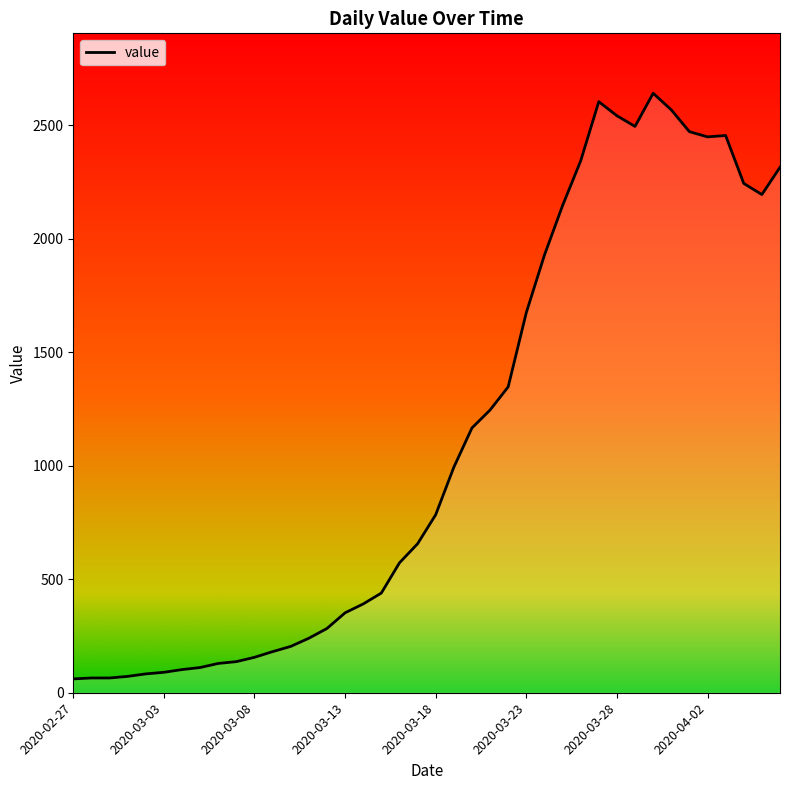

What is the difference between the maximum and minimum values?

2579